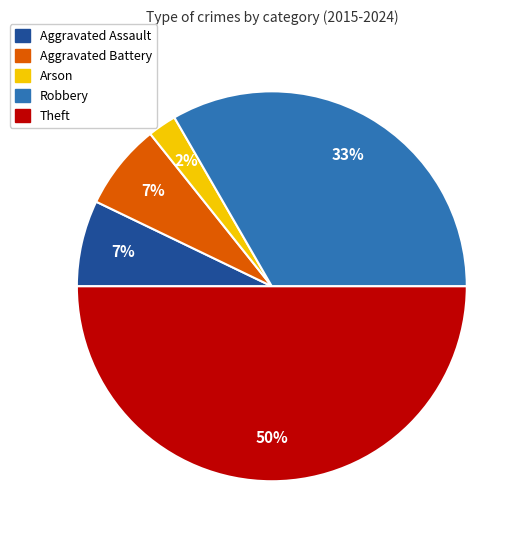

Does Robbery account for over 50% of the chart?

No